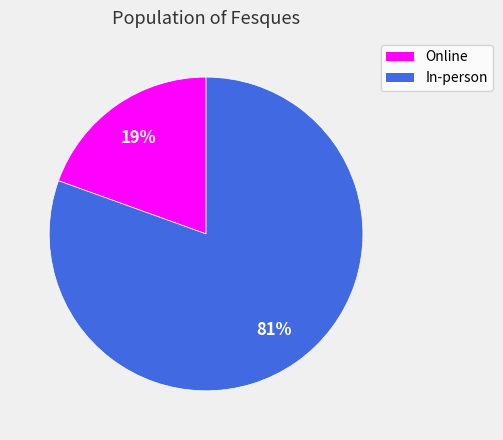

True or false: Online accounts for 11% of the total.

False